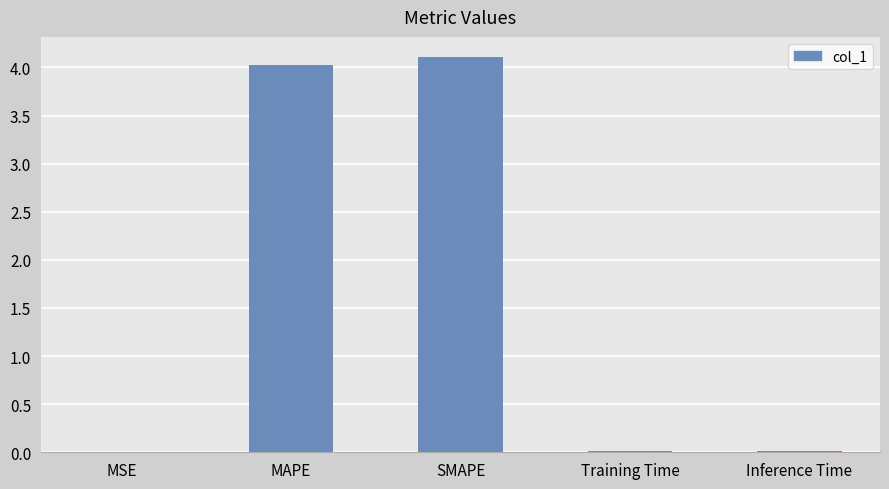

The value at Inference Time is 0.0. True or false?

True